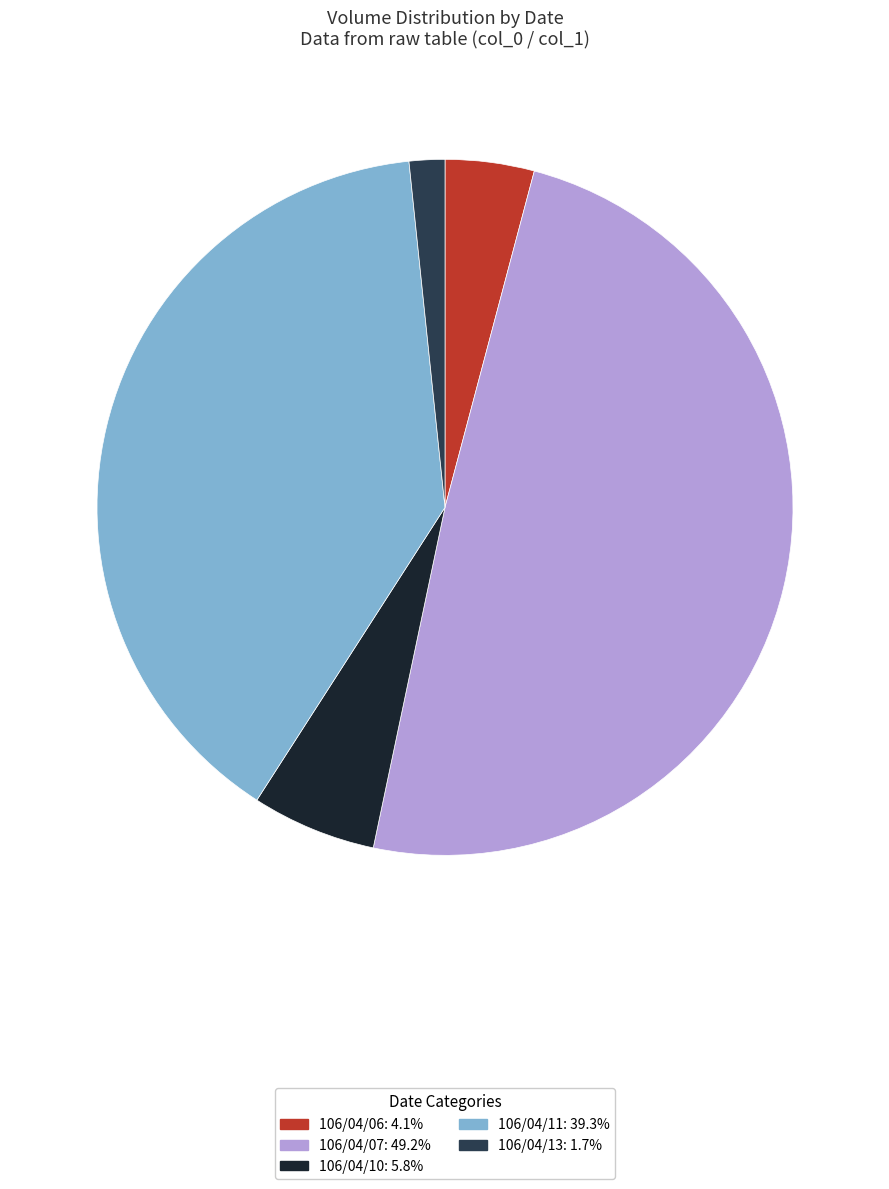

How many slices are in this pie chart?

5